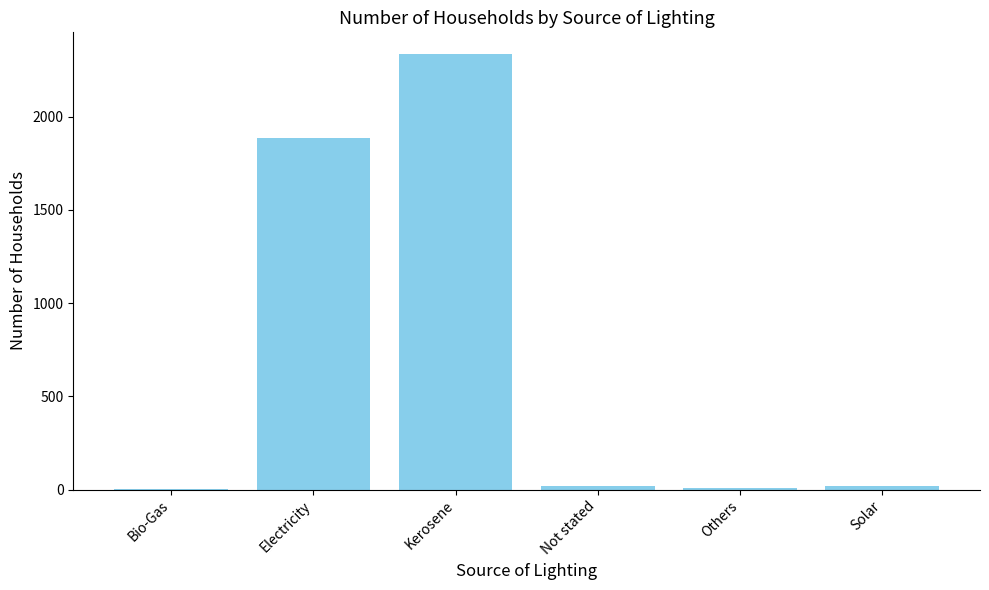

Where is the data nearest to the value 1168?

Electricity